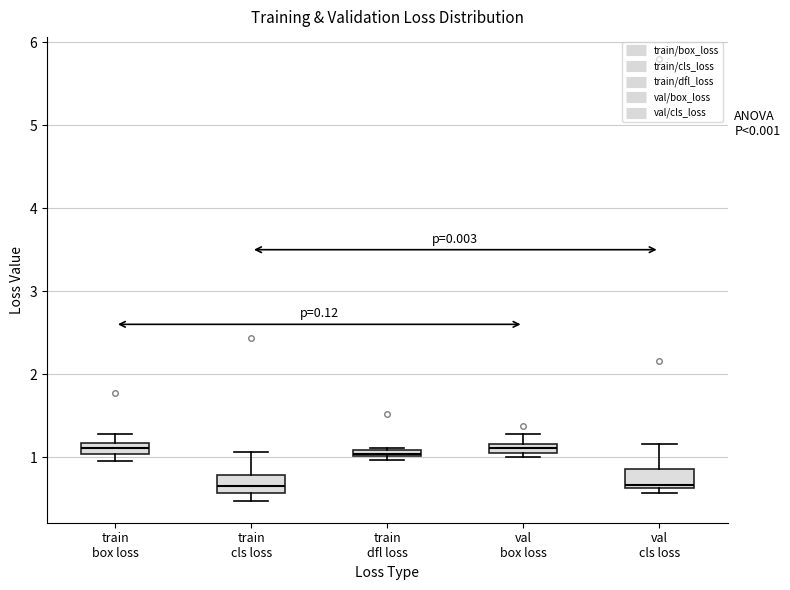

Where is the upper edge of the box for train dfl loss on the y-axis? The values are not printed on the chart, so give them approximately, as read against the axis.

1.1